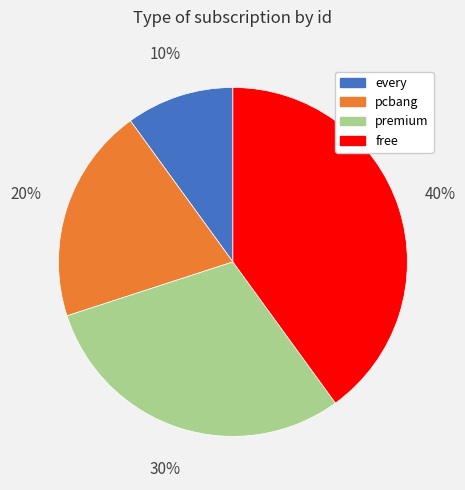

Count the number of slices in the pie.

4